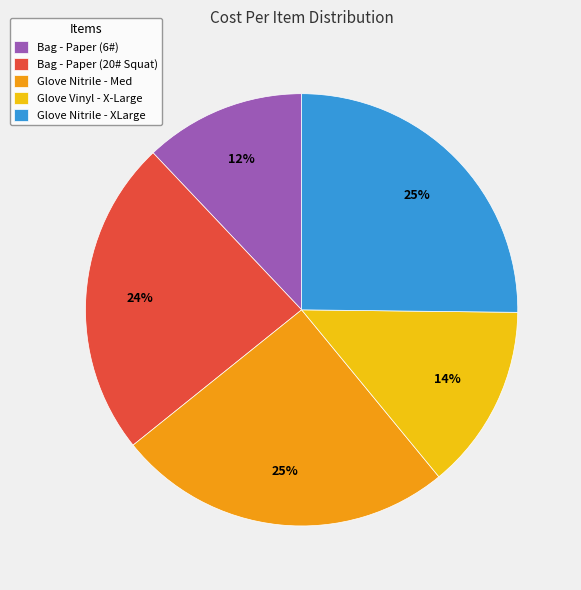

To the nearest percent, what is the difference between the Bag - Paper (6#) and Glove Nitrile - XLarge slice percentages?

13%